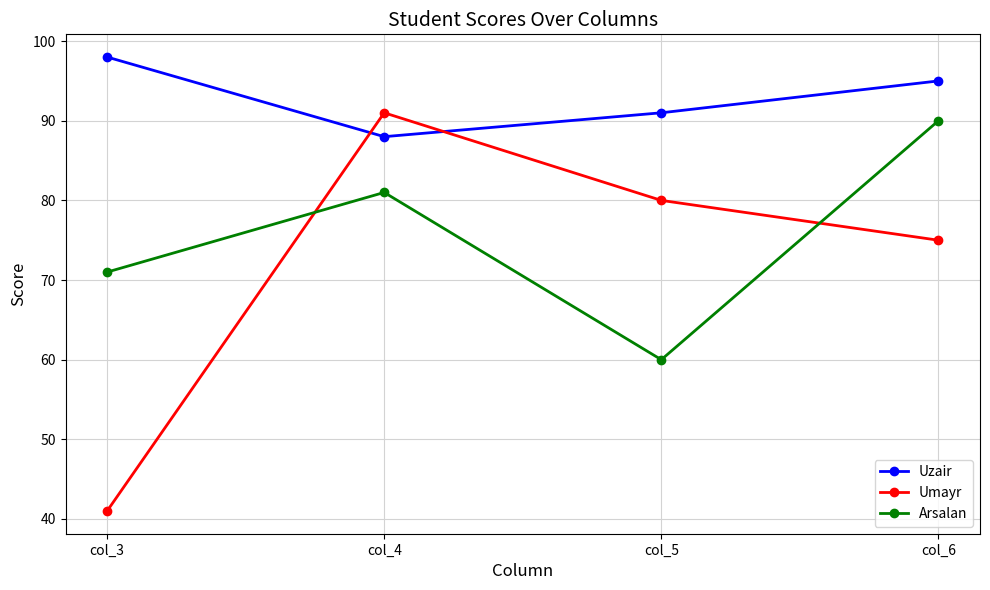

Count the Uzair values in the range 91 to 98.

3